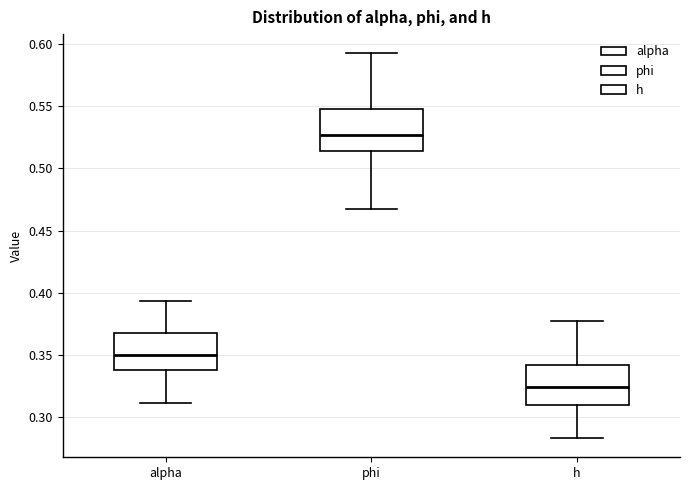

Which box has the lowest median line?

h